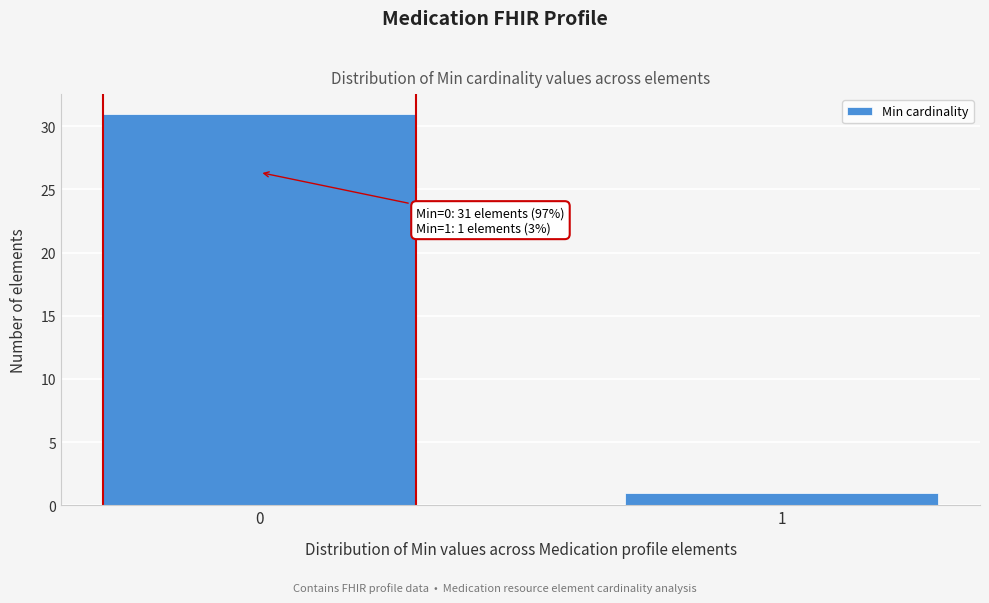

Reading left to right, what are all the values shown in this chart?

31	1